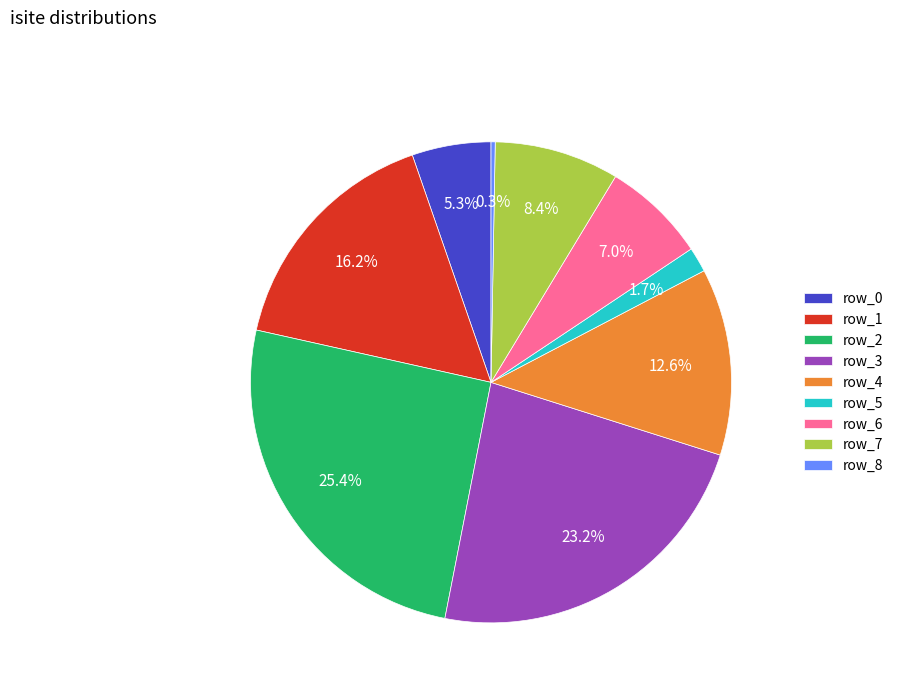

Is there a majority slice in this chart?

No